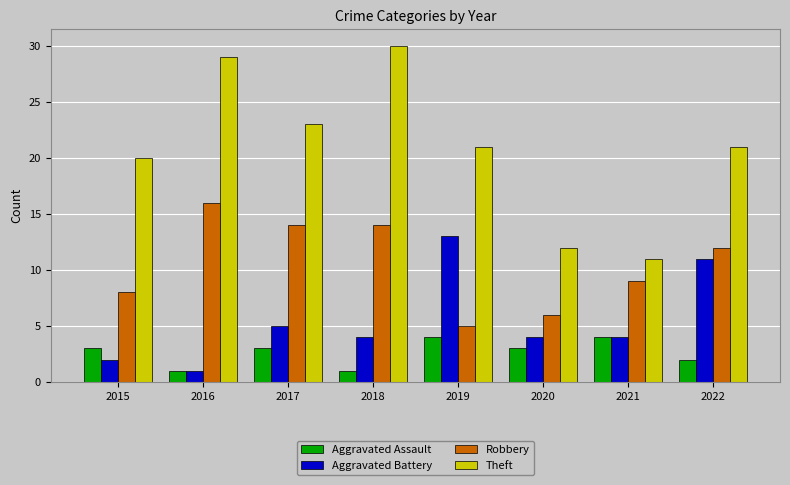

The Aggravated Assault series shows 5 at 2017. True or false?

False